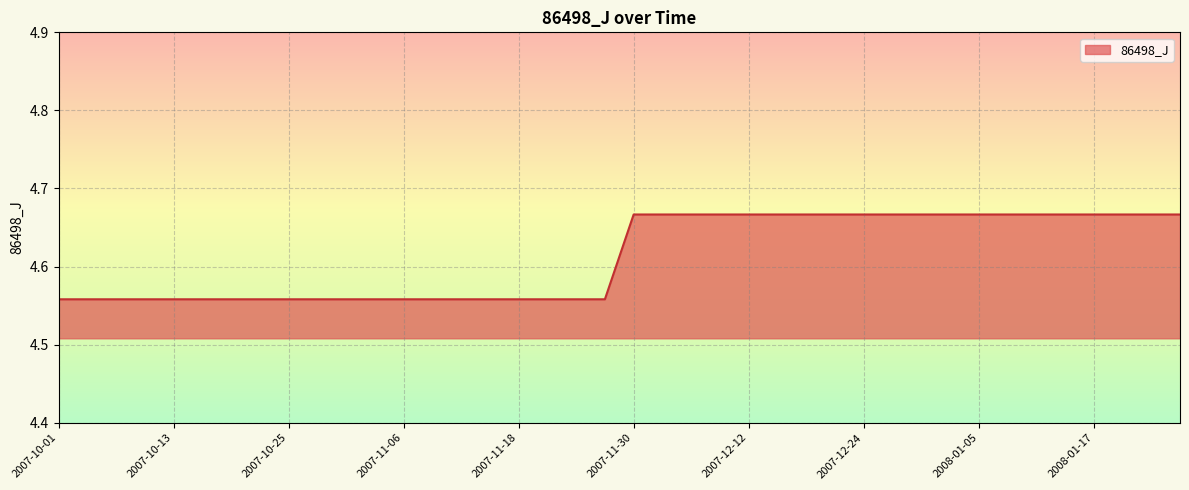

Reading left to right, transcribe all the data shown in this chart.

4.6	4.6	4.6	4.6	4.6	4.6	4.6	4.6	4.6	4.6	4.6	4.6	4.6	4.6	4.6	4.6	4.6	4.6	4.6	4.6	4.7	4.7	4.7	4.7	4.7	4.7	4.7	4.7	4.7	4.7	4.7	4.7	4.7	4.7	4.7	4.7	4.7	4.7	4.7	4.7